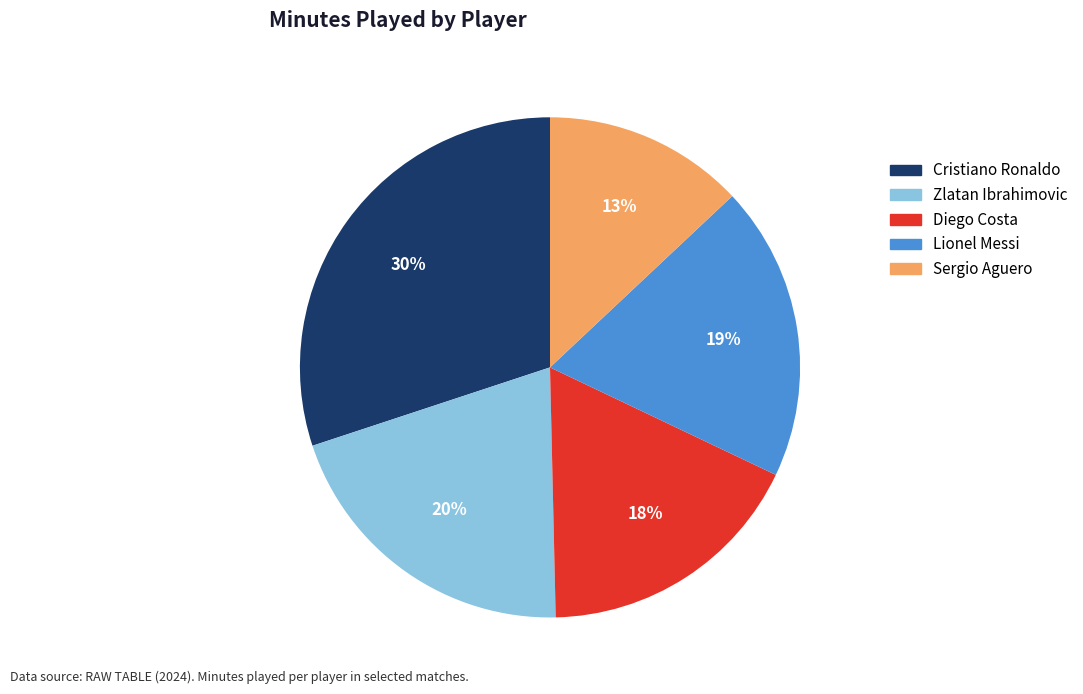

How many slices are in this pie chart?

5